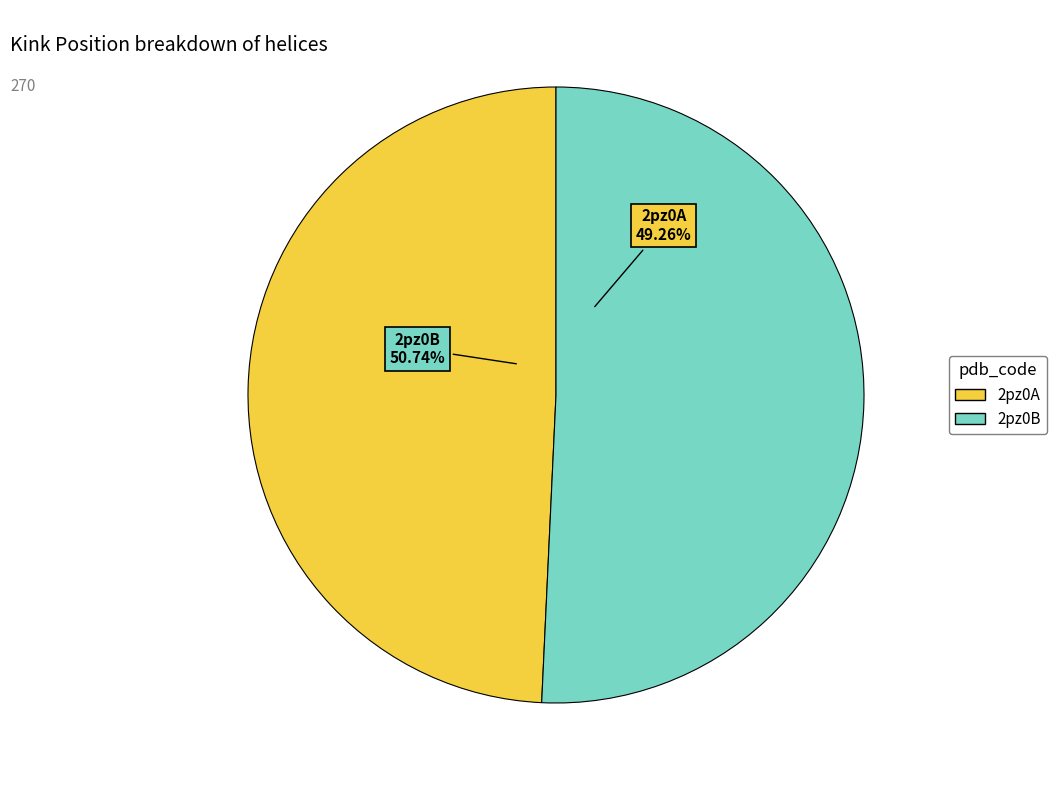

What percentage is the 2pz0B slice, to the nearest percent?

51%